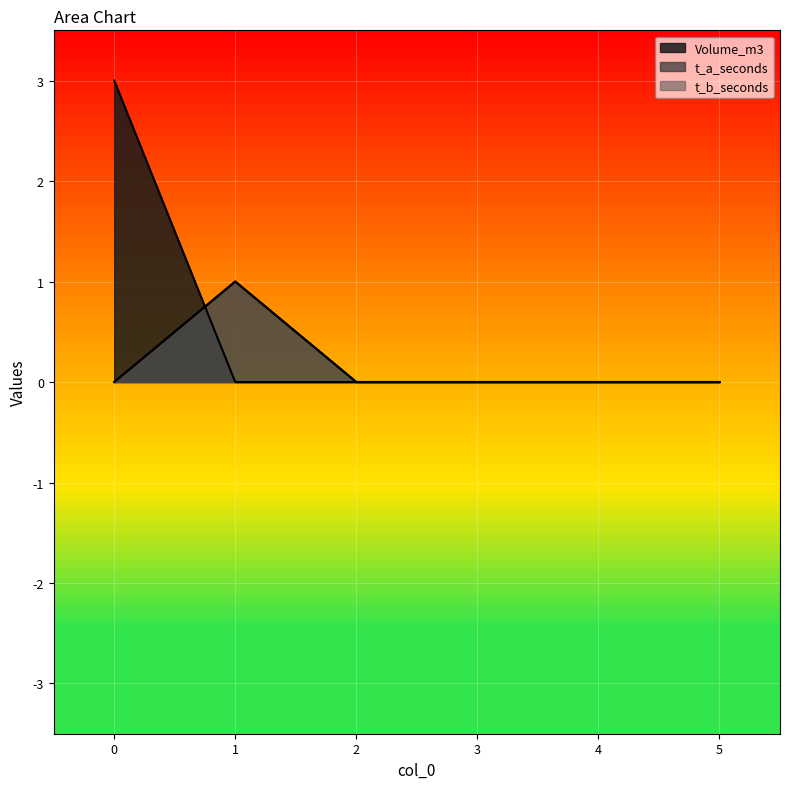

Which series has the largest total across all categories?

Volume_m3